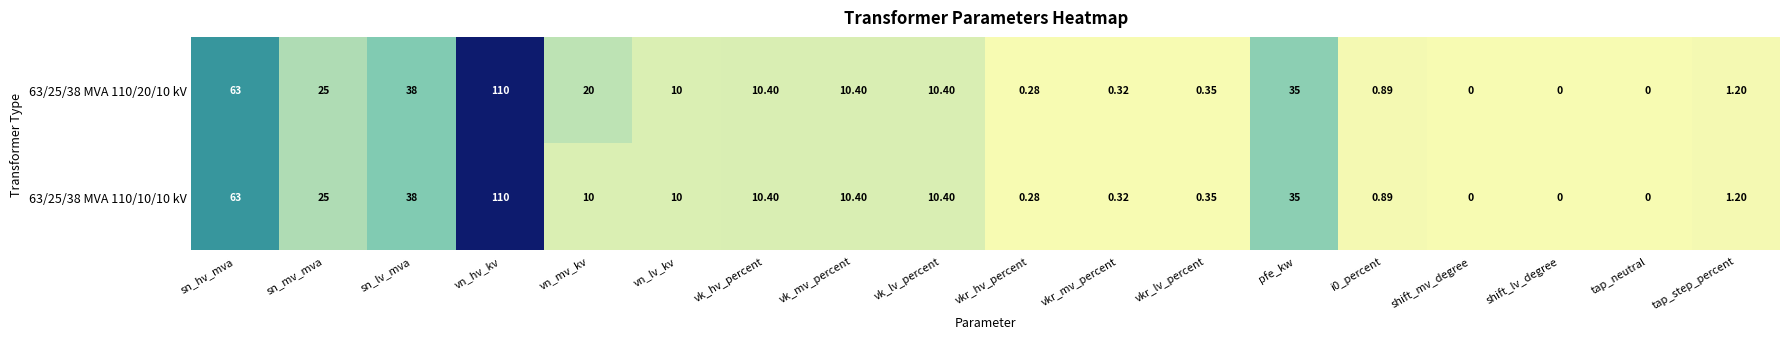

At which category is the sum across all series the highest?

vn_hv_kv